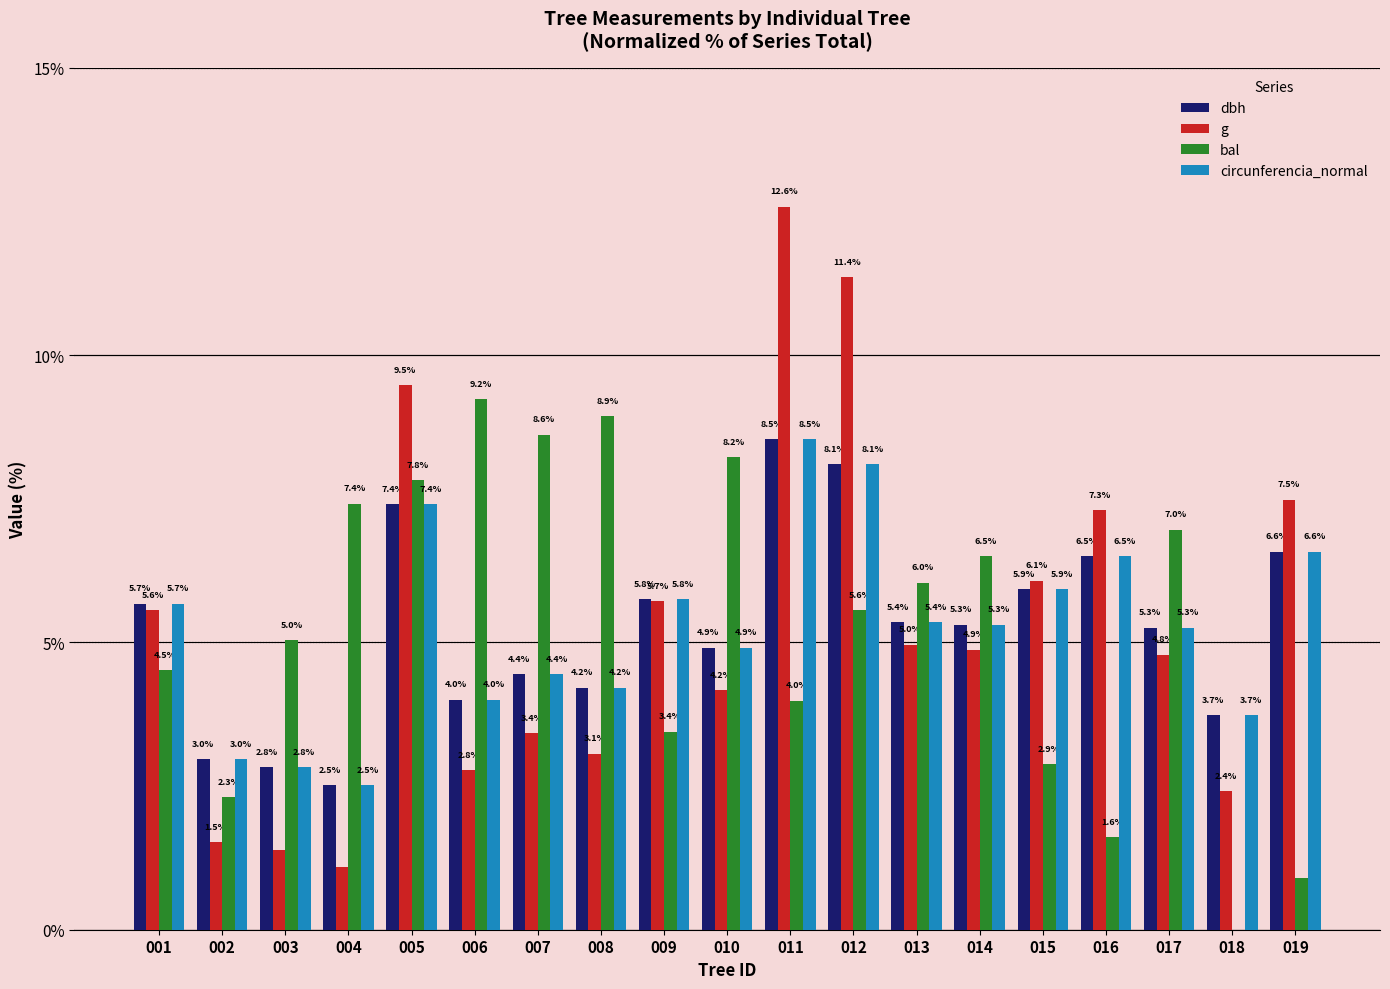

What is the difference between the dbh values at 008 and 004?

1.7